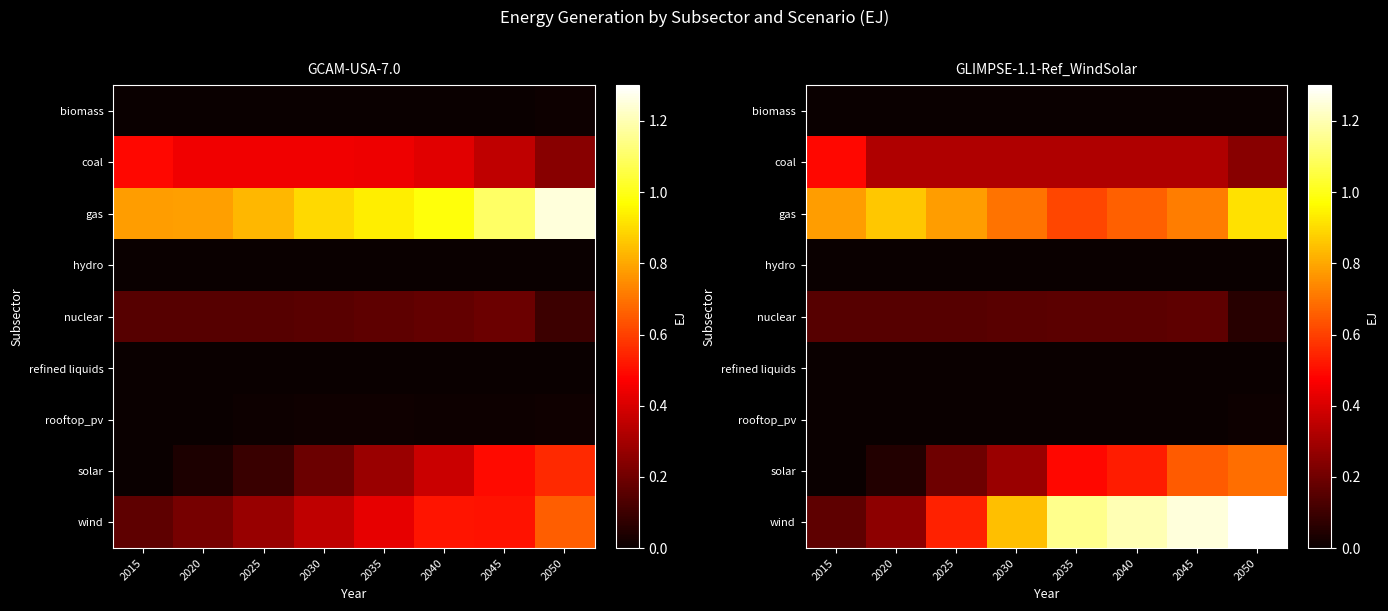

At how many categories does at least one series exceed 0?

8